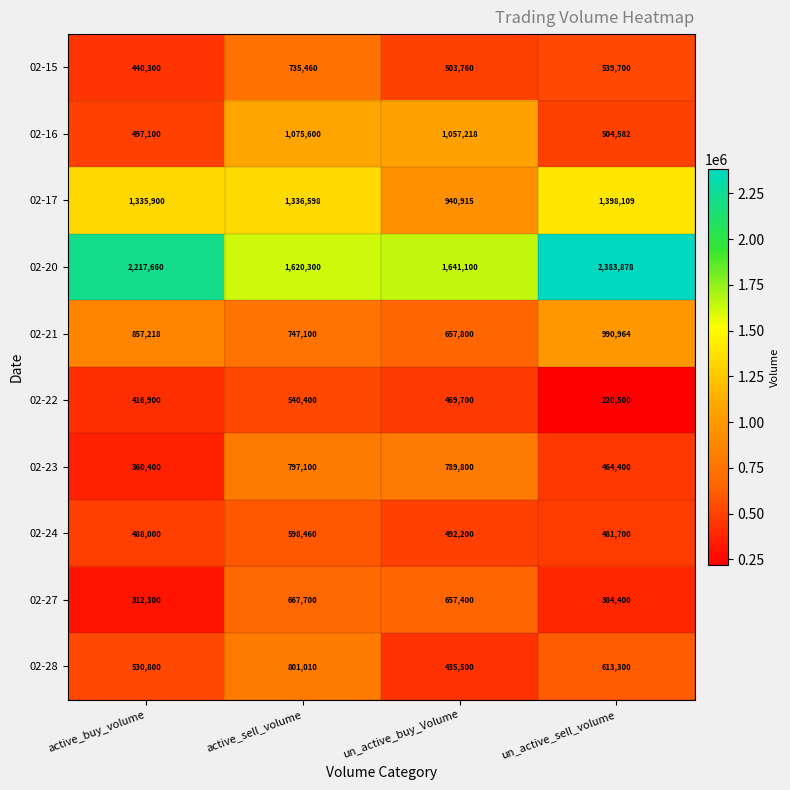

How many series are shown in this chart?

10